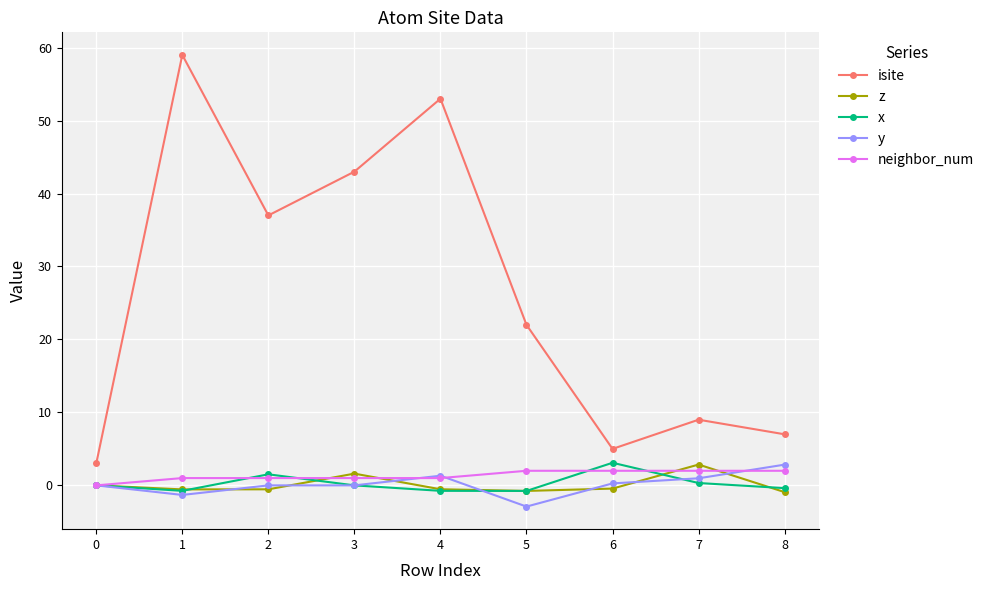

In isite, how many points are higher than both neighbors (excluding endpoints)?

3